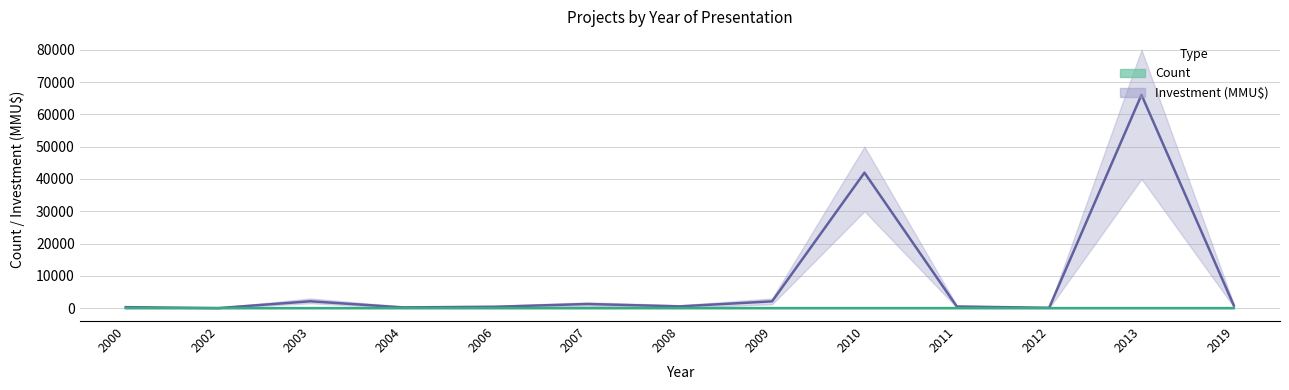

Rank the categories by Investment (MMU$) value from lowest to highest.

2002, 2012, 2004, 2000, 2006, 2011, 2008, 2019, 2007, 2009, 2003, 2010, 2013